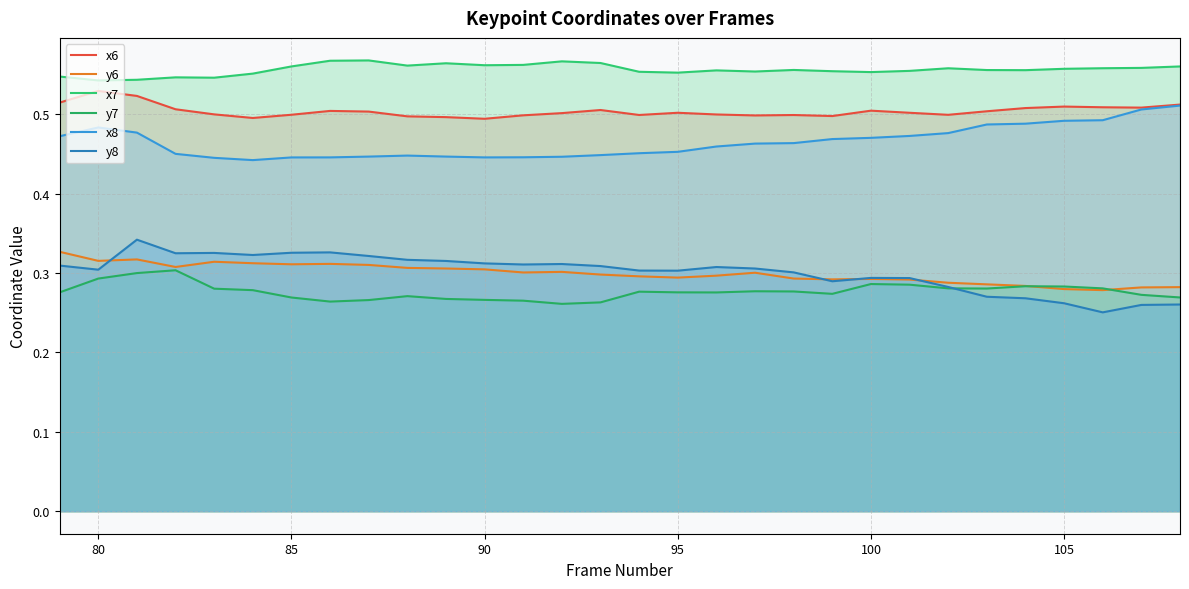

Does the chart display data point markers on the line(s)?

No